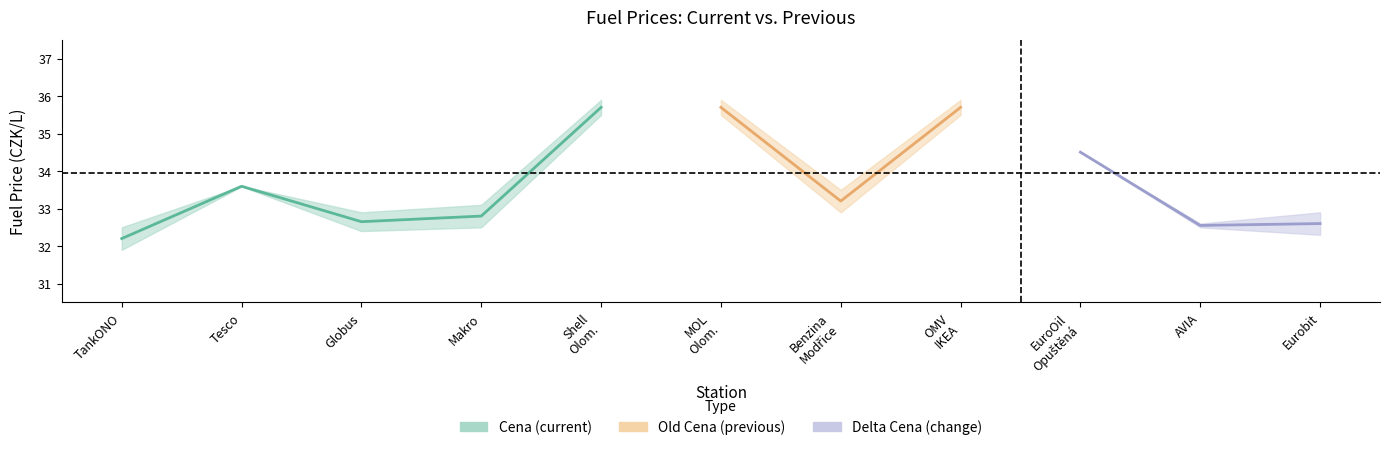

At which category is the sum across all series the highest?

4